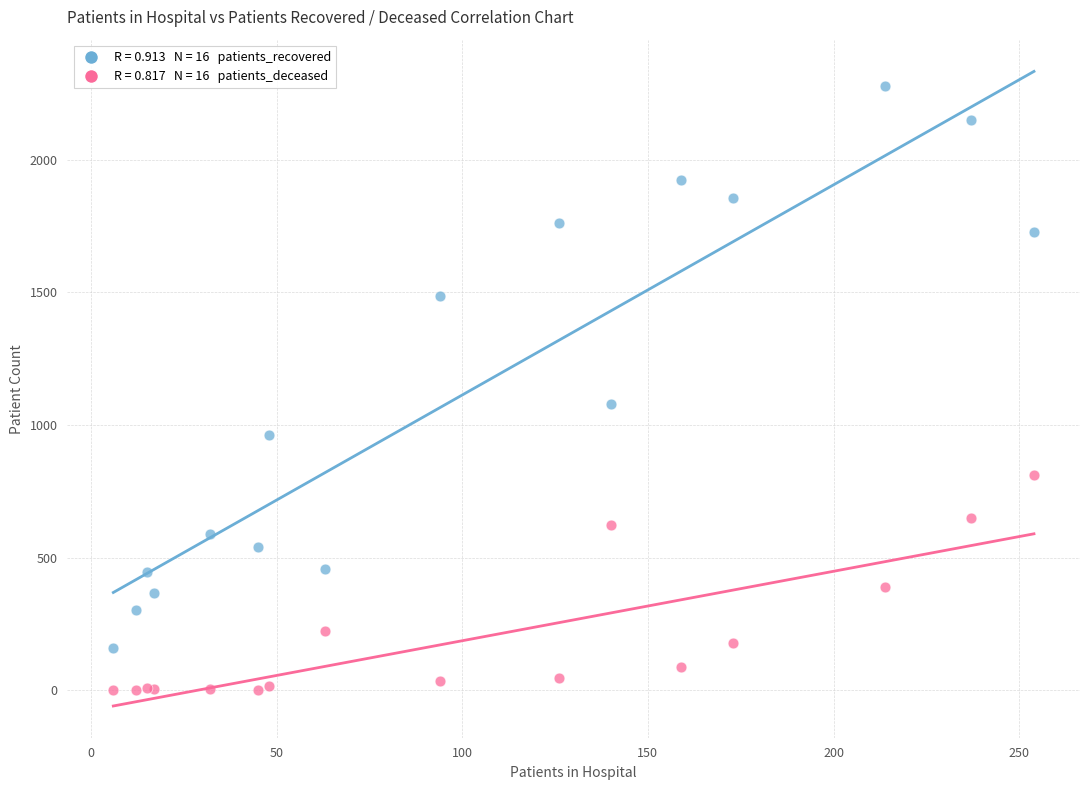

Across all series, what Y value is closest to 1138?

1080